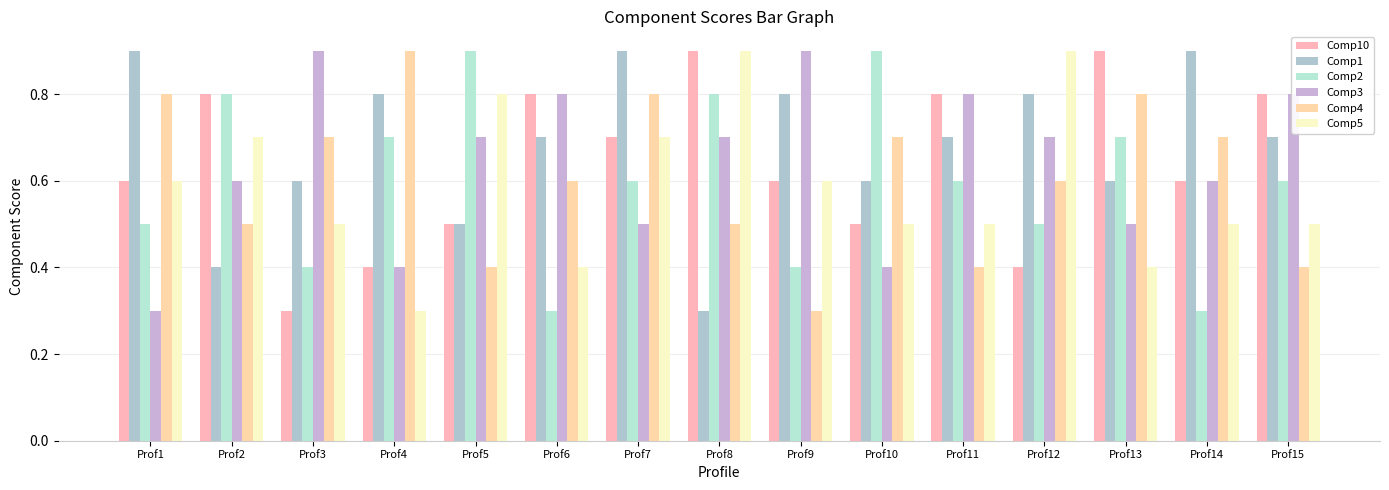

What is the difference between the maximum and minimum values in the Comp10 series?

0.6